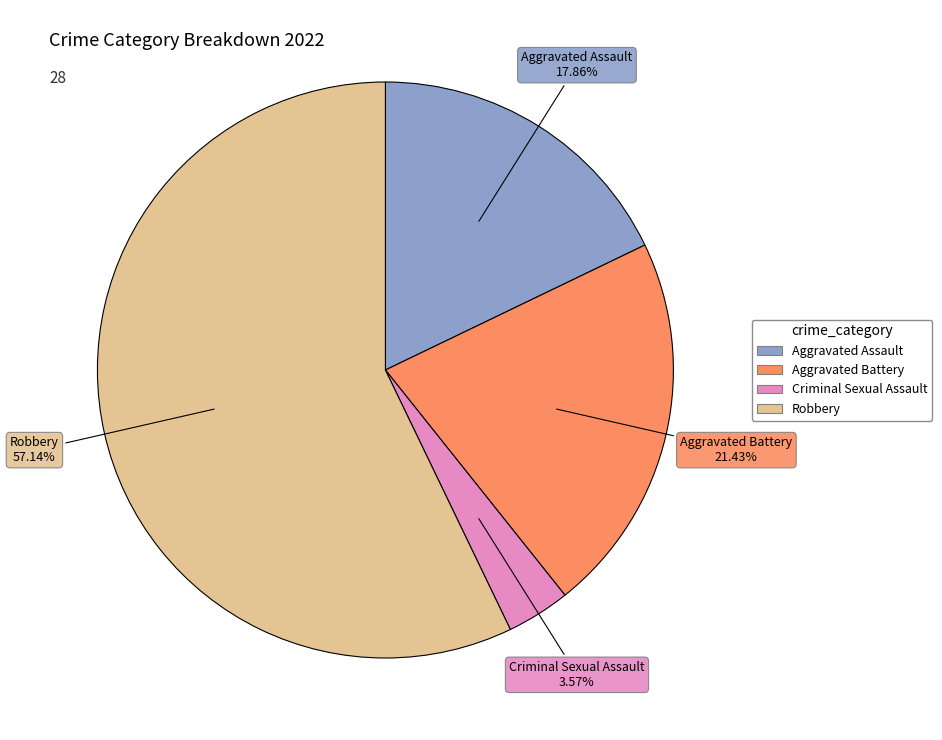

To the nearest percent, what is the average slice percentage?

25%